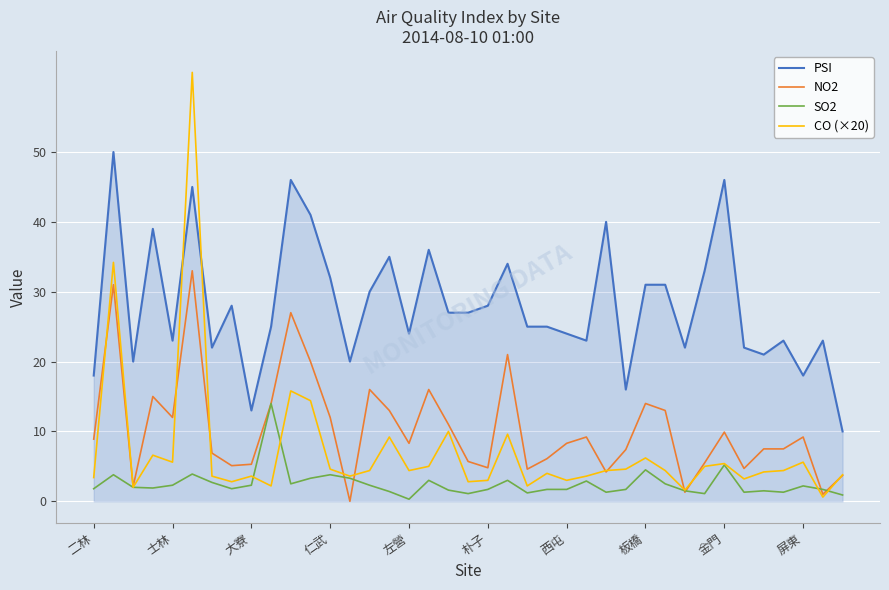

Count the number of categories in the chart.

39